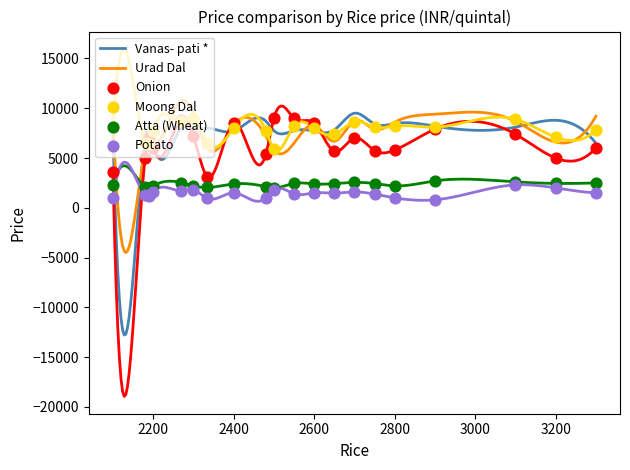

Which series has the widest spread of Y values?

Onion